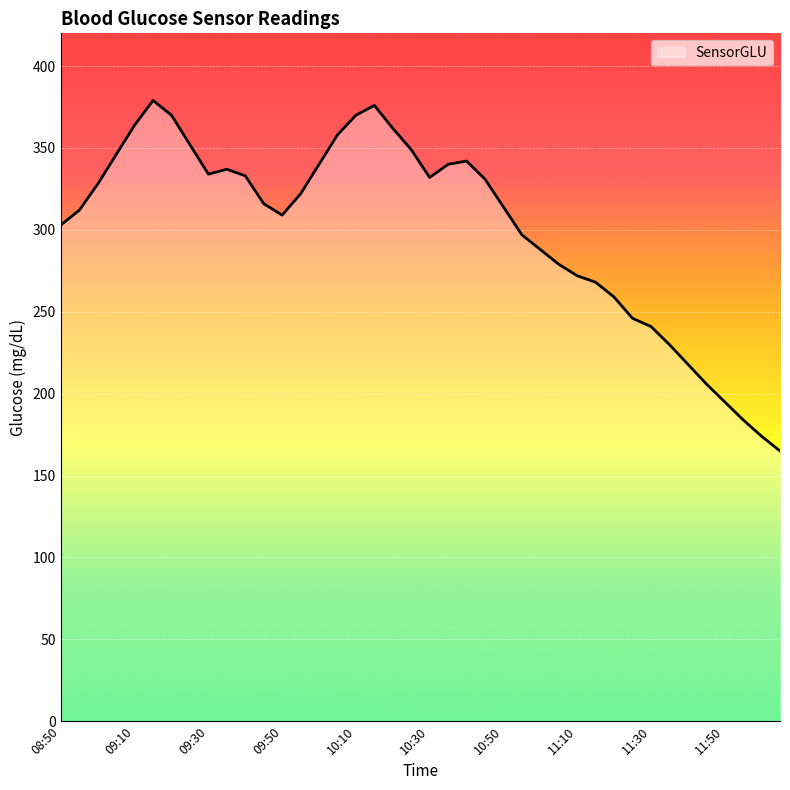

What is the greatest value displayed?

379